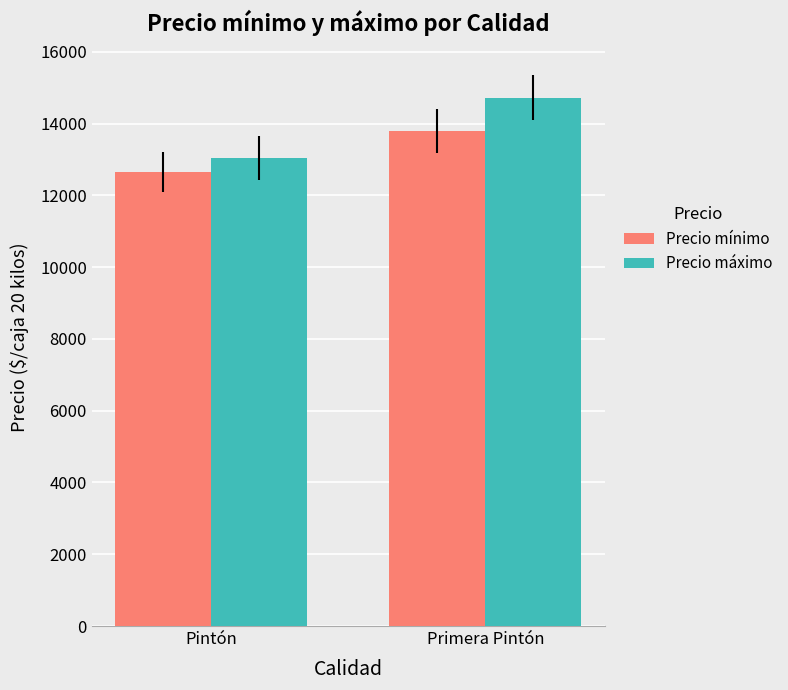

What are all the series names shown in the legend?

Precio mínimo, Precio máximo